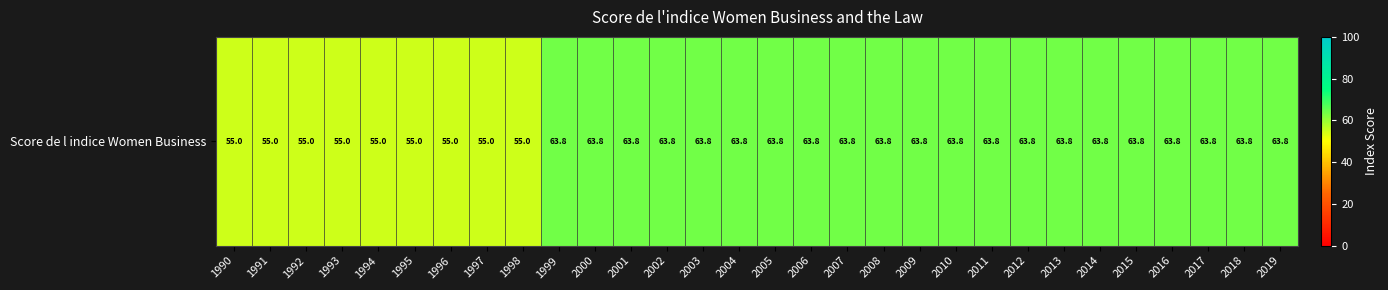

How many data points are above 63?

21